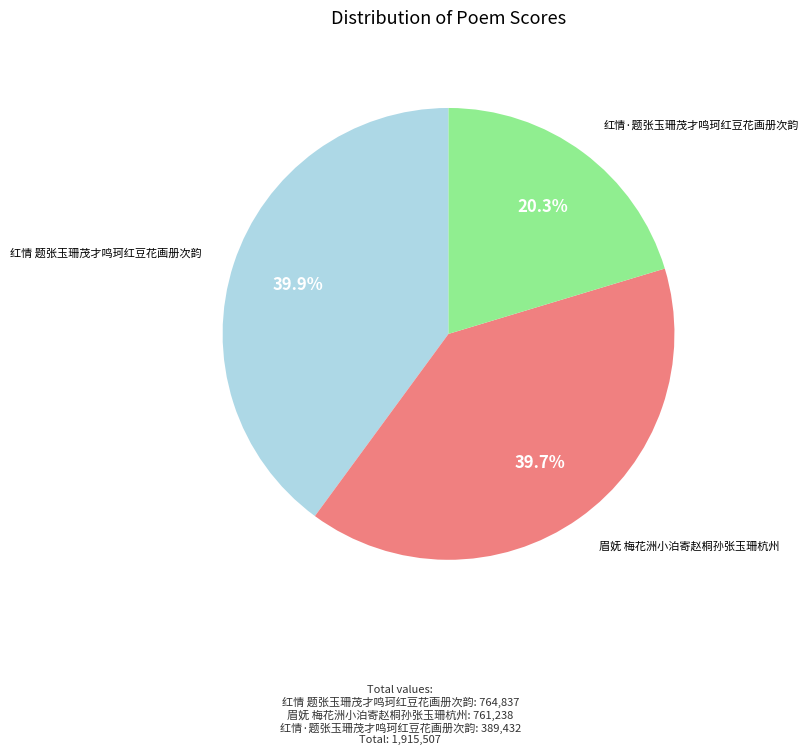

The 红情·题张玉珊茂才鸣珂红豆花画册次韵 slice represents 31% of the pie. True or false?

False